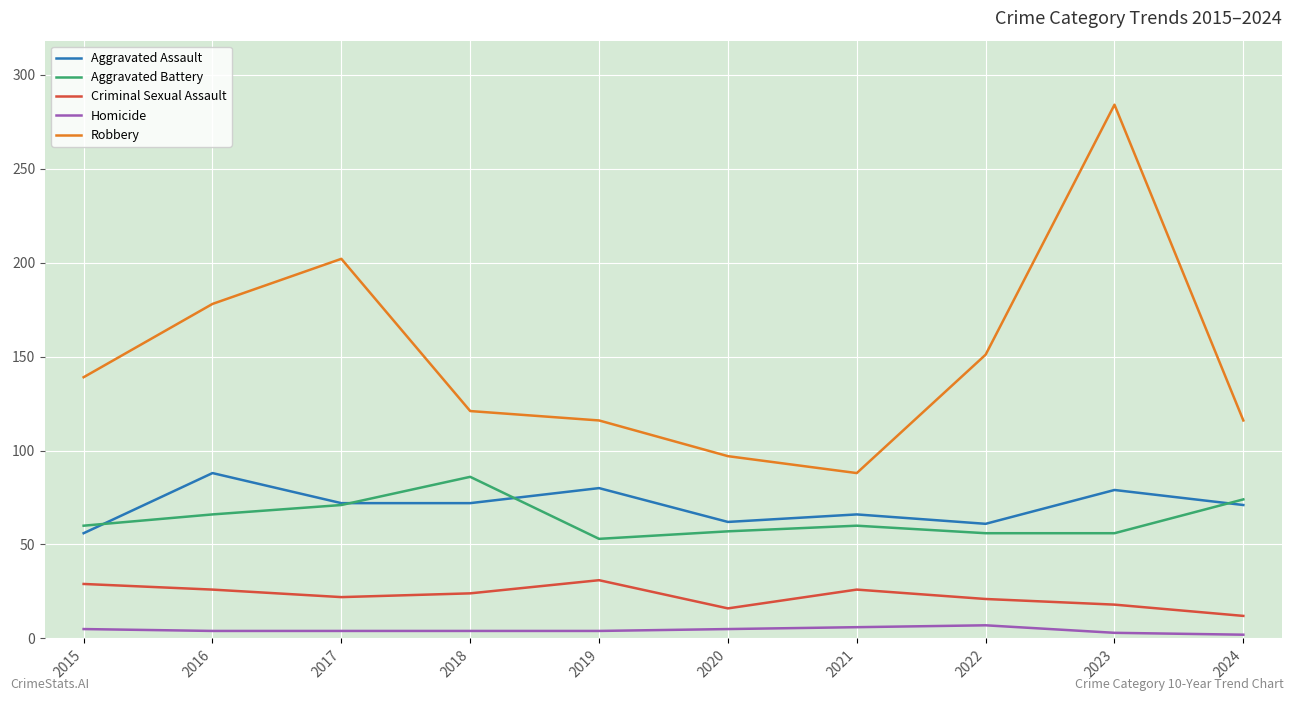

Which series has the largest total across all categories?

Robbery